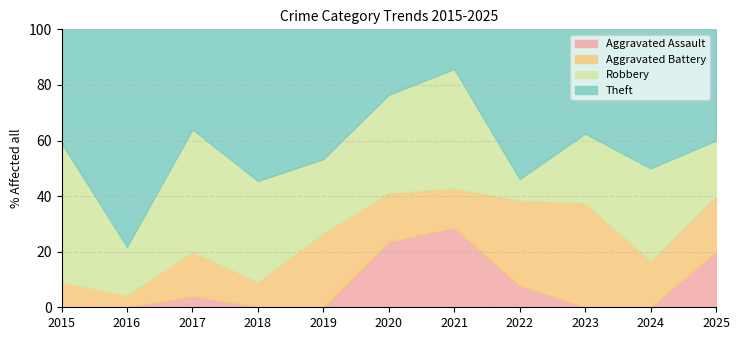

Which category has the highest value in the Aggravated Assault series?

2021